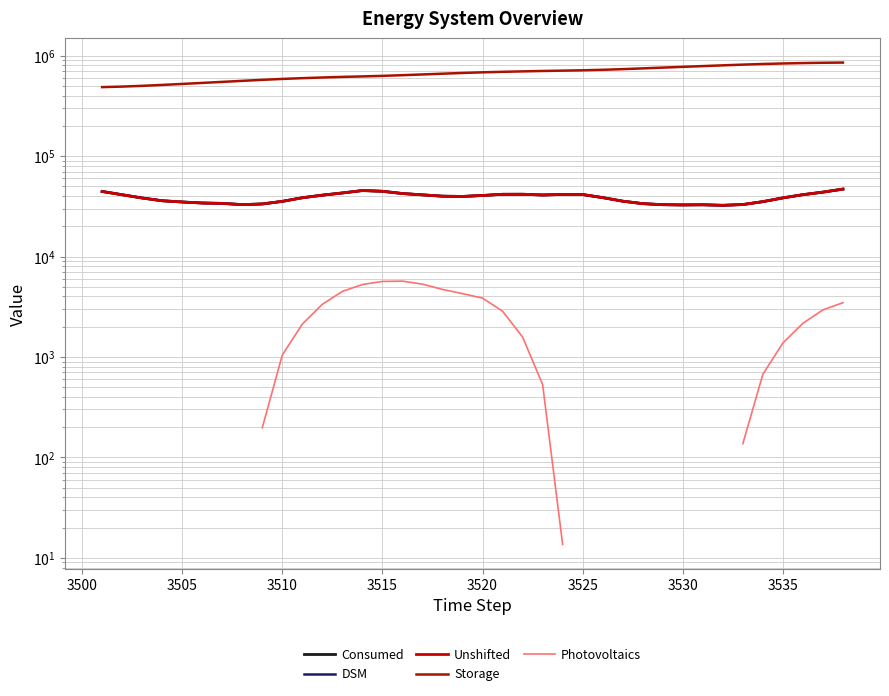

Which series has the largest range (max minus min)?

Storage